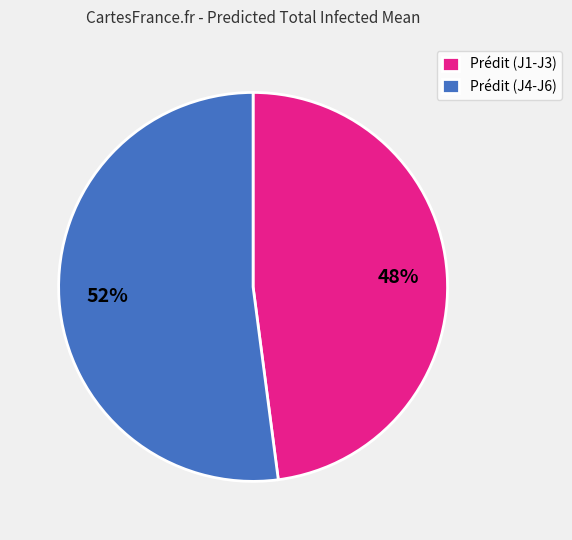

Is it true that Prédit (J4-J6) is 52% of the pie?

True